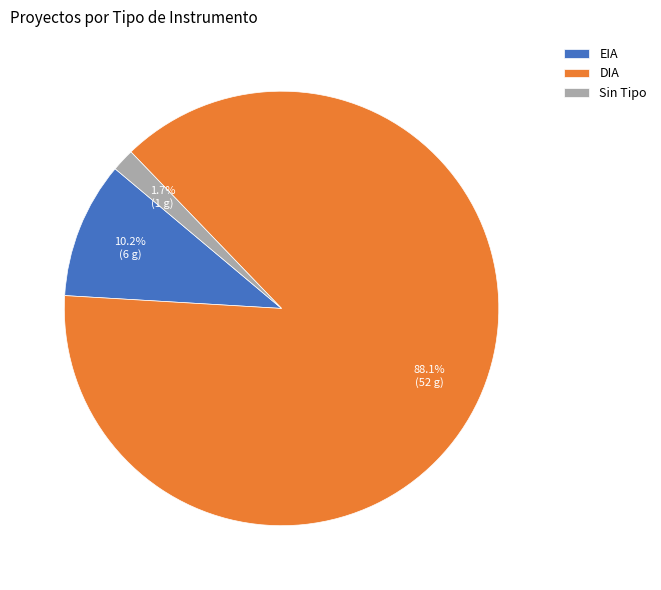

Count the number of slices in the pie.

3